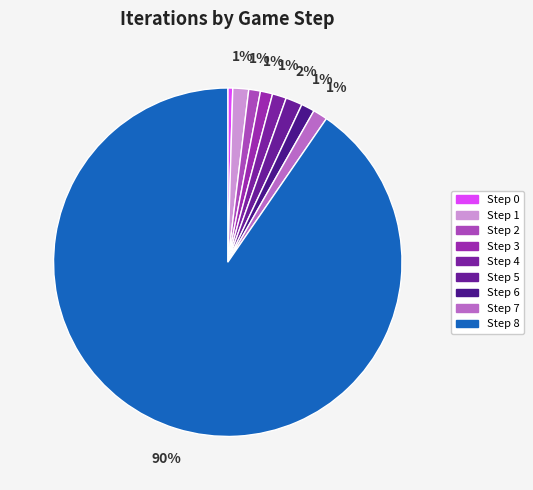

The Step 1 slice represents 14% of the pie. True or false?

False